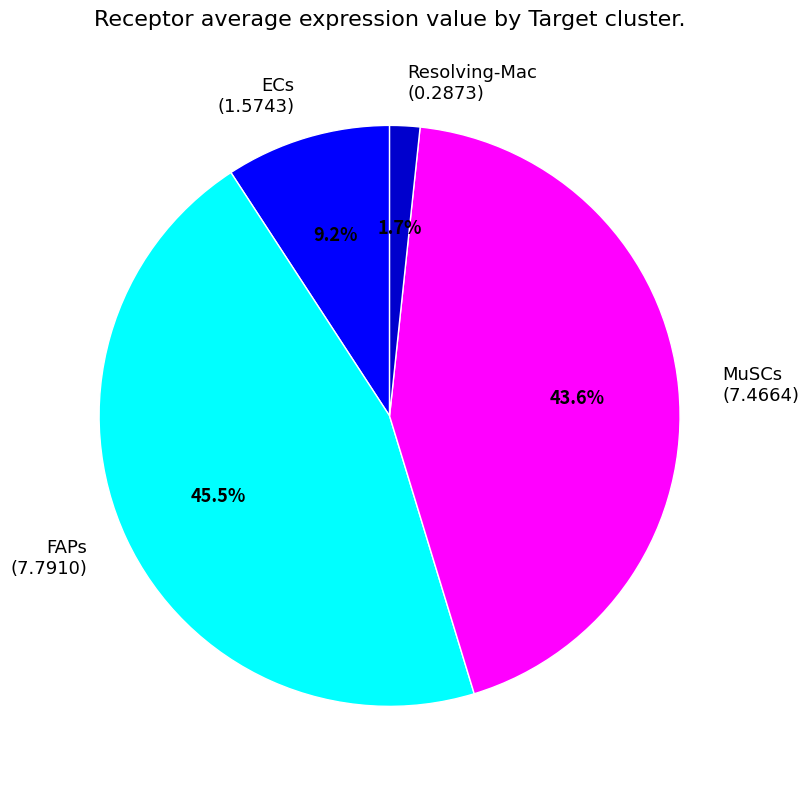

Which category has the biggest portion of the pie?

FAPs